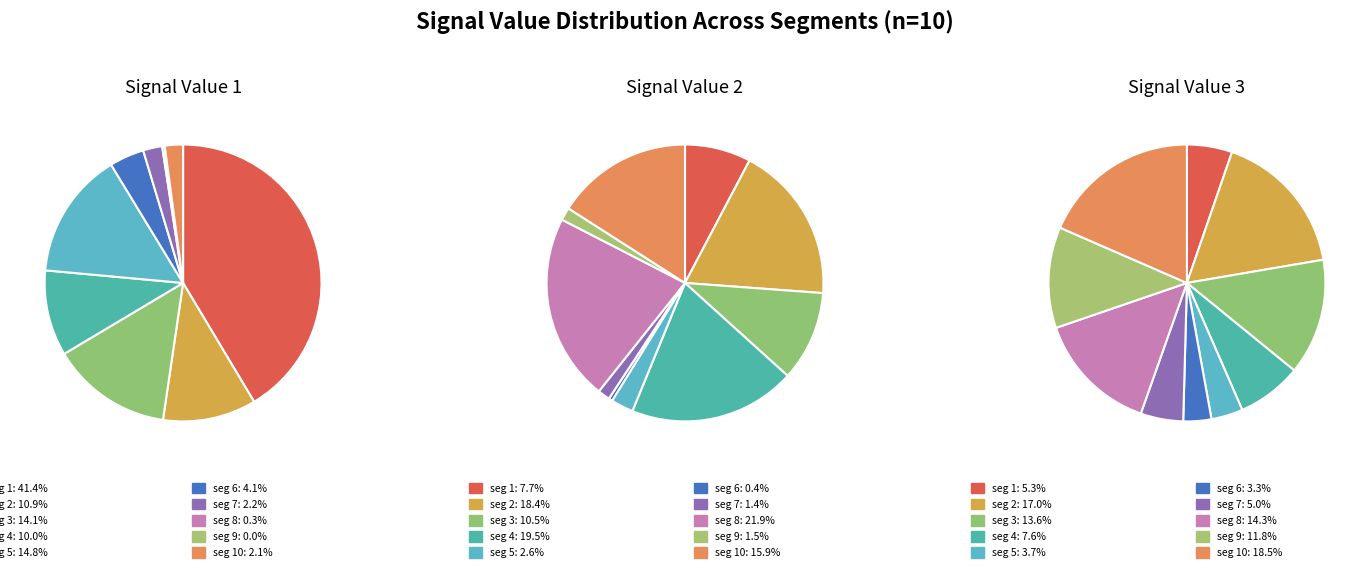

What percentage is the signal segment 9 slice, to the nearest percent?

2%